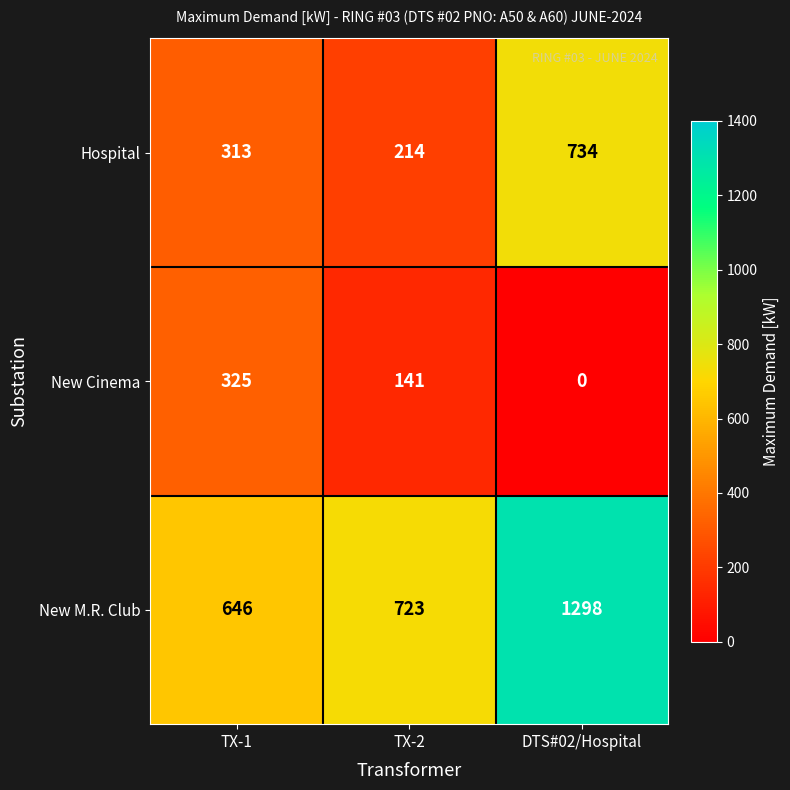

Reading left to right, extract all data points from this chart.

Hospital: 313	214	734
New Cinema: 325	141	0
New M.R. Club: 646	723	1298